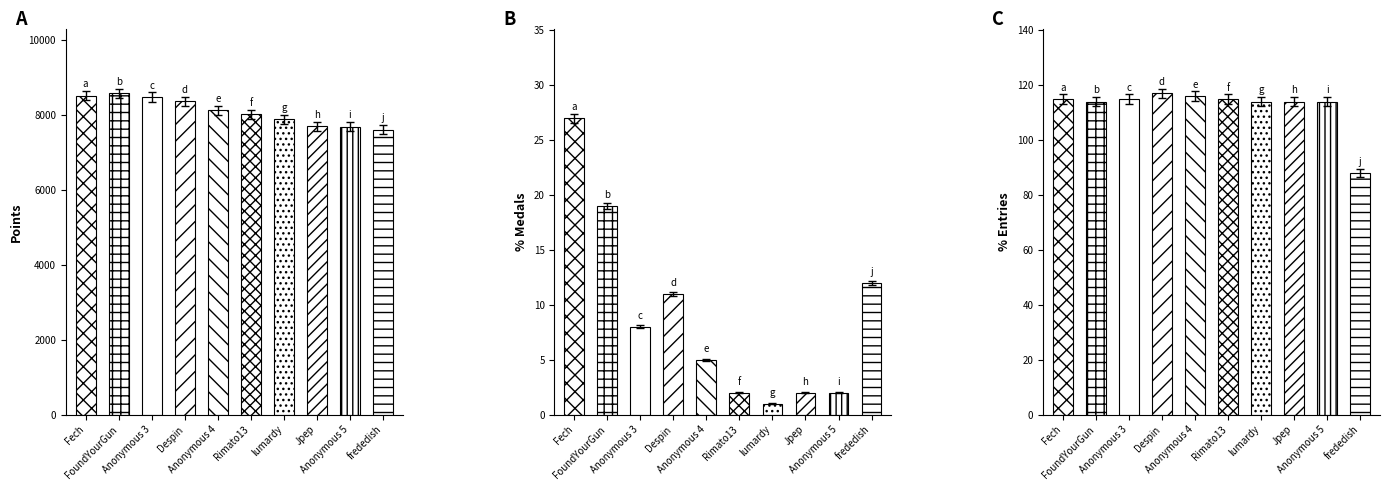

Is it true that Medals equals 7.9 at Anonymous 3?

True